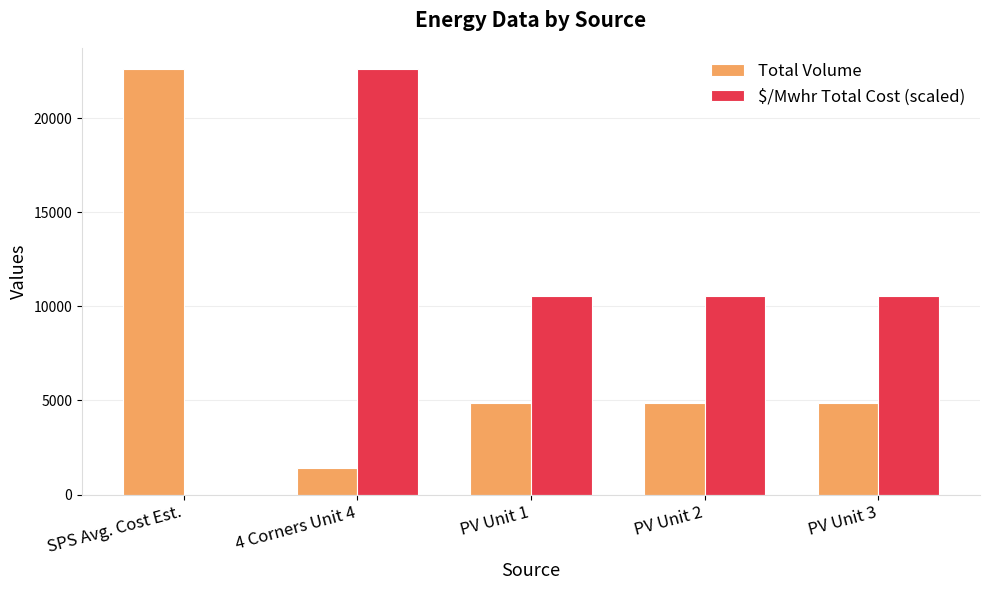

What is the average value of the Total Volume series?

7714.4